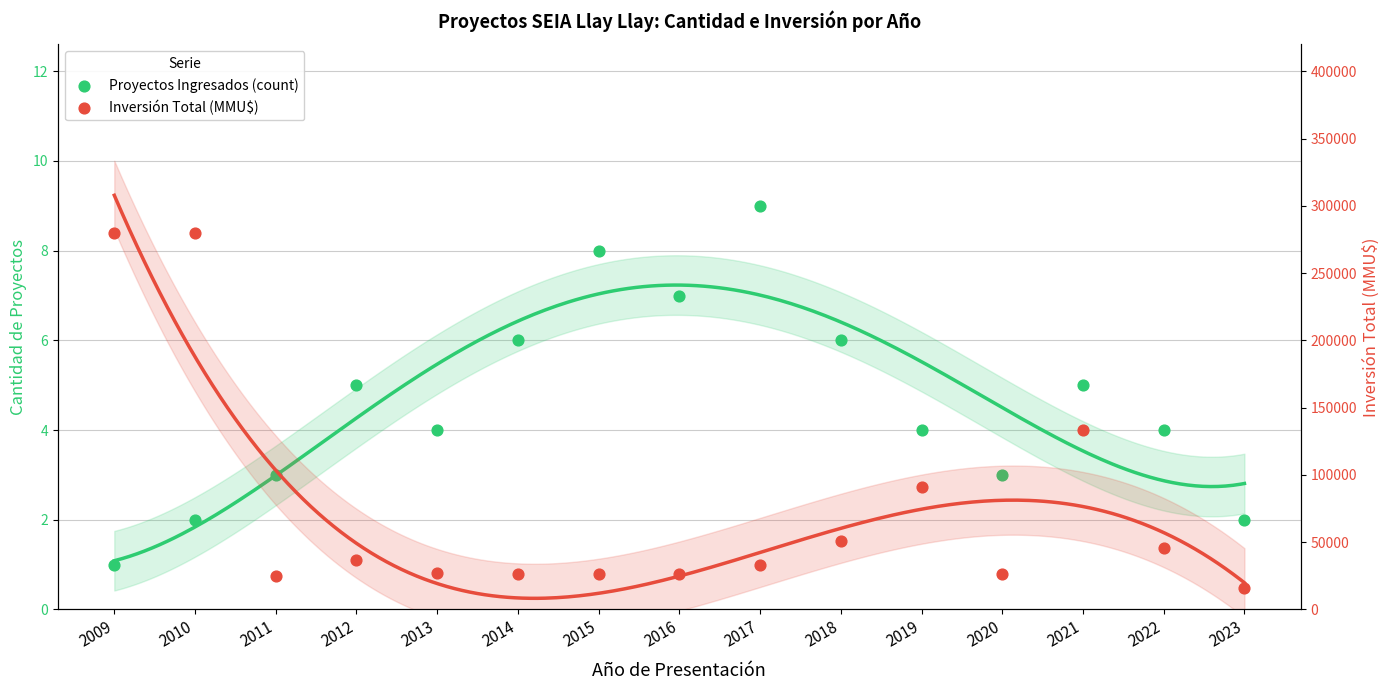

Is the value of Inversión Total (MMU$) at 2010 greater than the value of Proyectos Ingresados (count) at 2012?

Yes